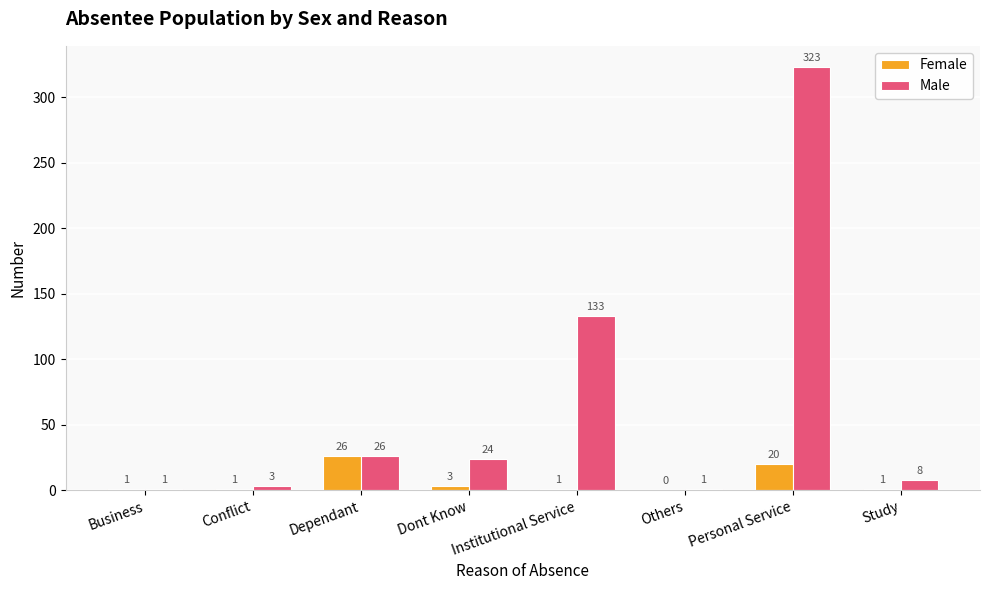

Between Personal Service and Study, which series saw the biggest shift?

Male